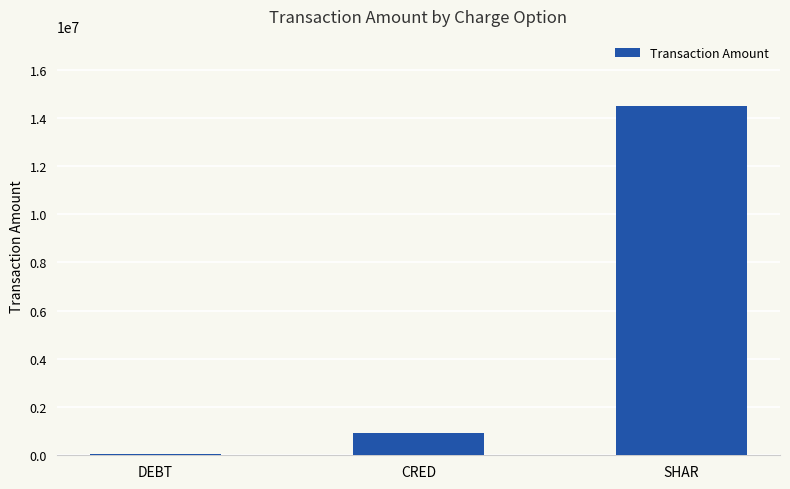

Which label corresponds to the largest value in the chart?

SHAR